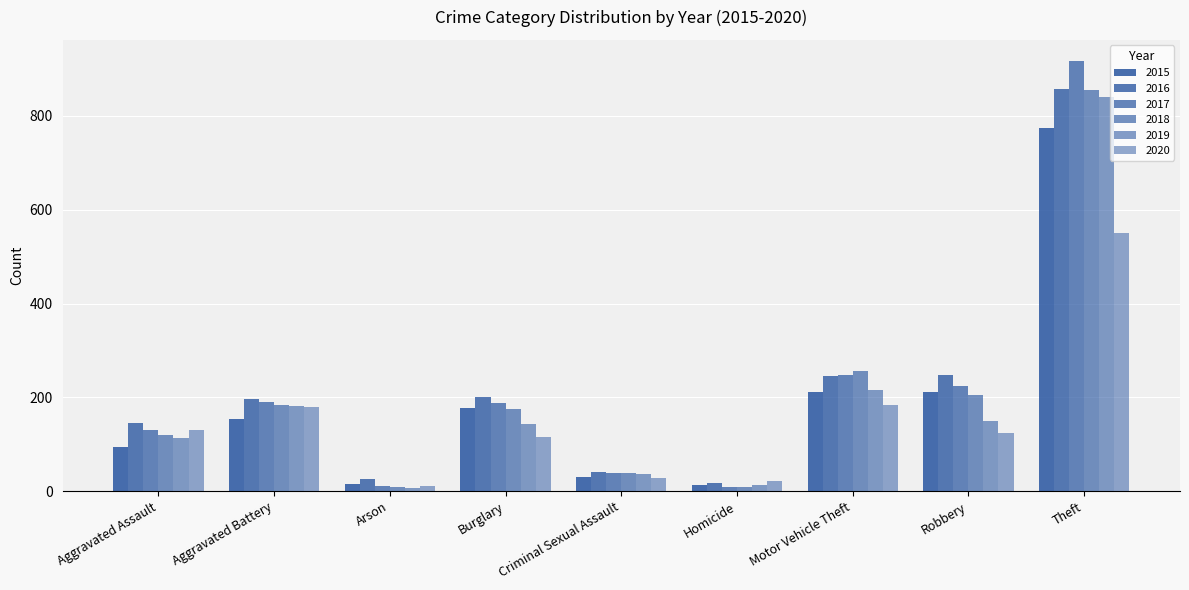

What is the highest value of the 2020 series?

550